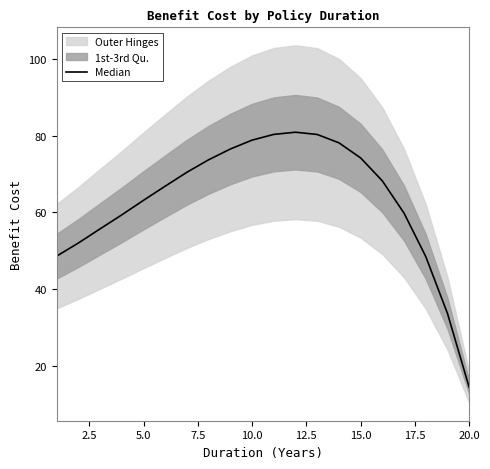

Reading right to left, transcribe all the data shown in this chart.

14.4	33.7	48.5	59.8	68.2	74.2	78.1	80.3	80.9	80.3	78.8	76.5	73.7	70.5	66.8	63.2	59.4	55.7	52.0	48.6